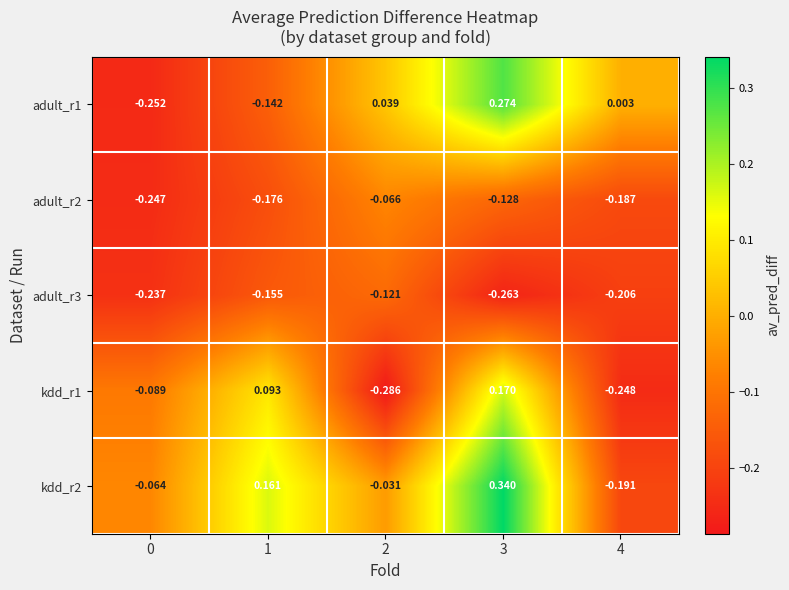

At 3, list the series in order from smallest to largest.

adult_r3, adult_r2, kdd_r1, adult_r1, kdd_r2